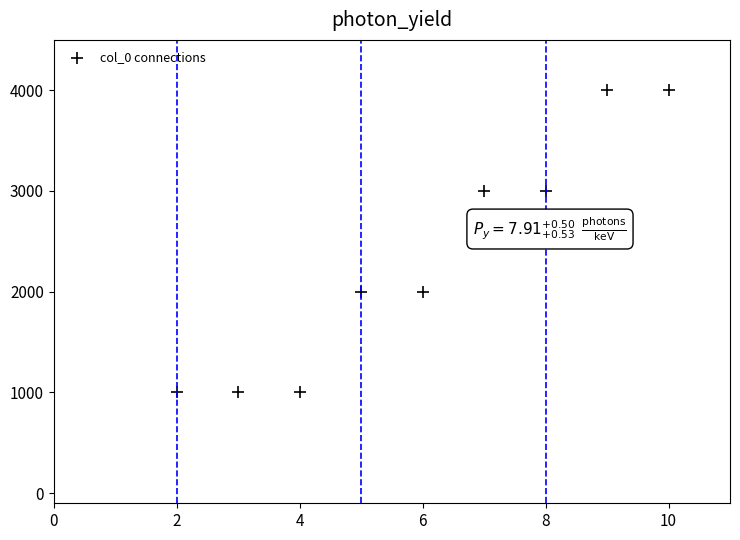

What is the range of Y values (max minus min)?

3000